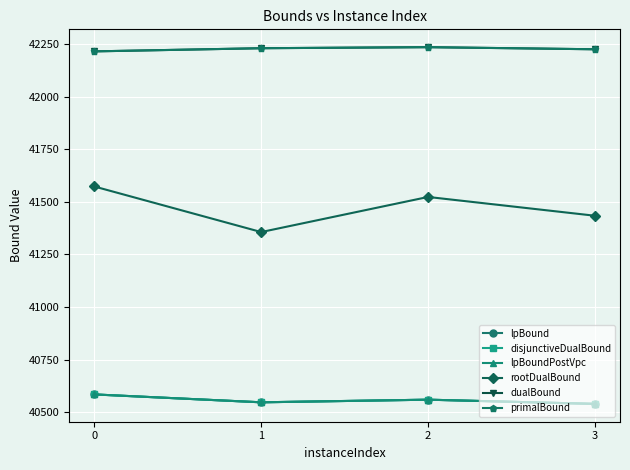

Is this an area chart (filled region under the line)?

No